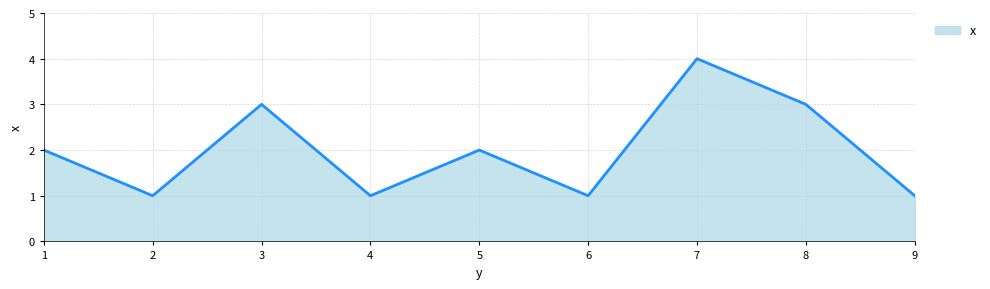

How many lines are shown in the chart?

1